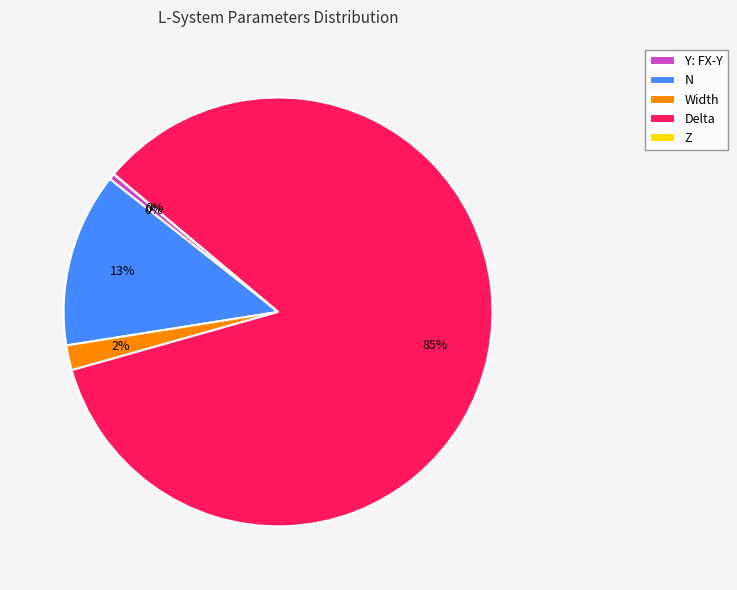

Is it true that Delta is 99% of the pie?

False